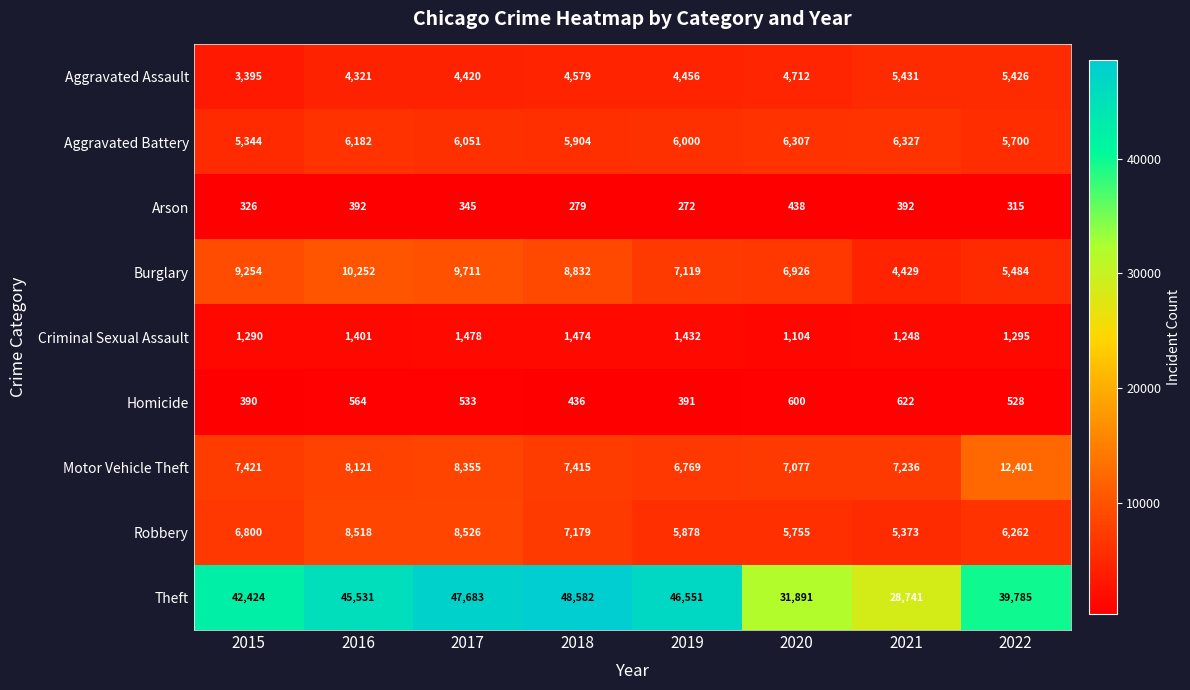

Which label corresponds to the smallest value in the chart?

2019